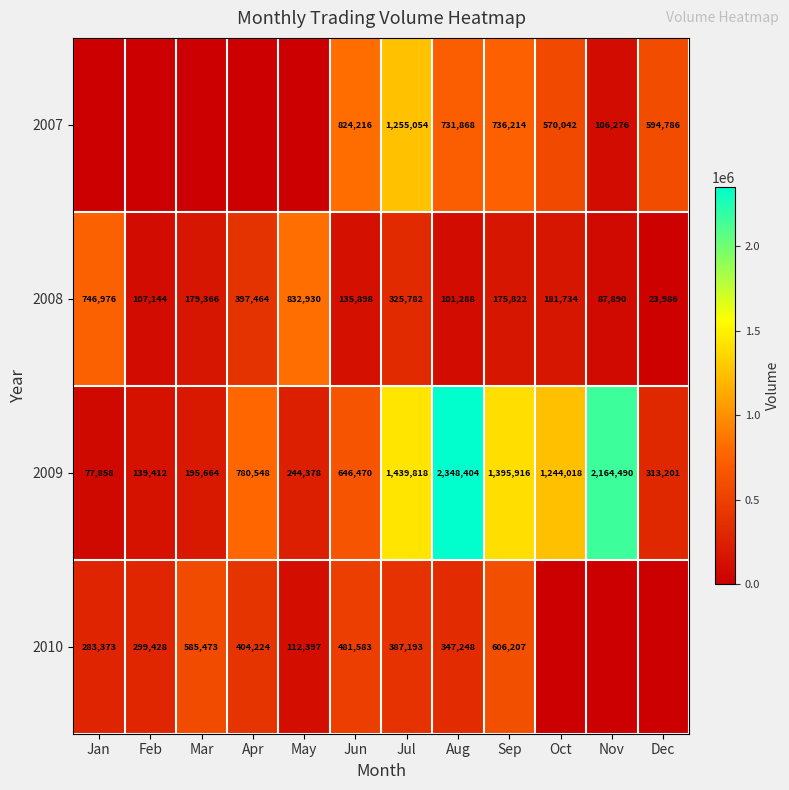

Where does the 2008 series first go above 179366?

Jan